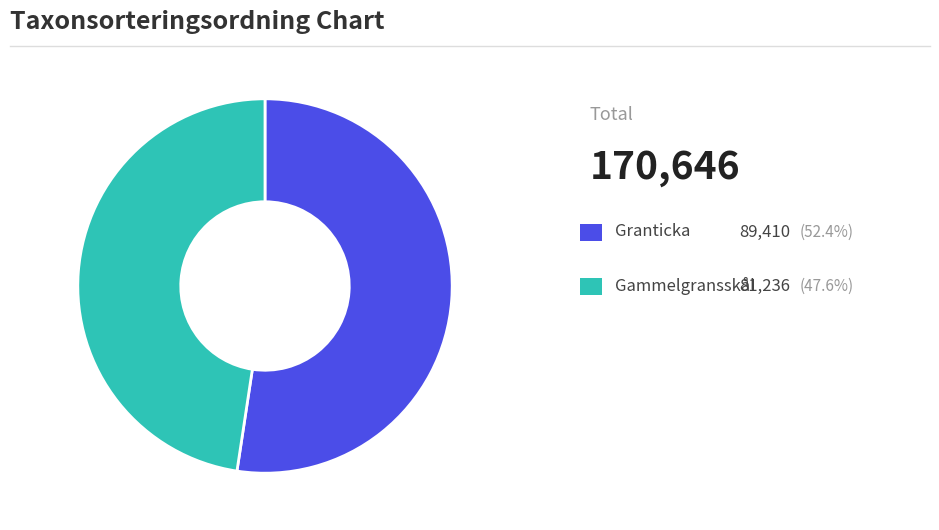

Is there any slice that represents more than half of the pie?

Yes